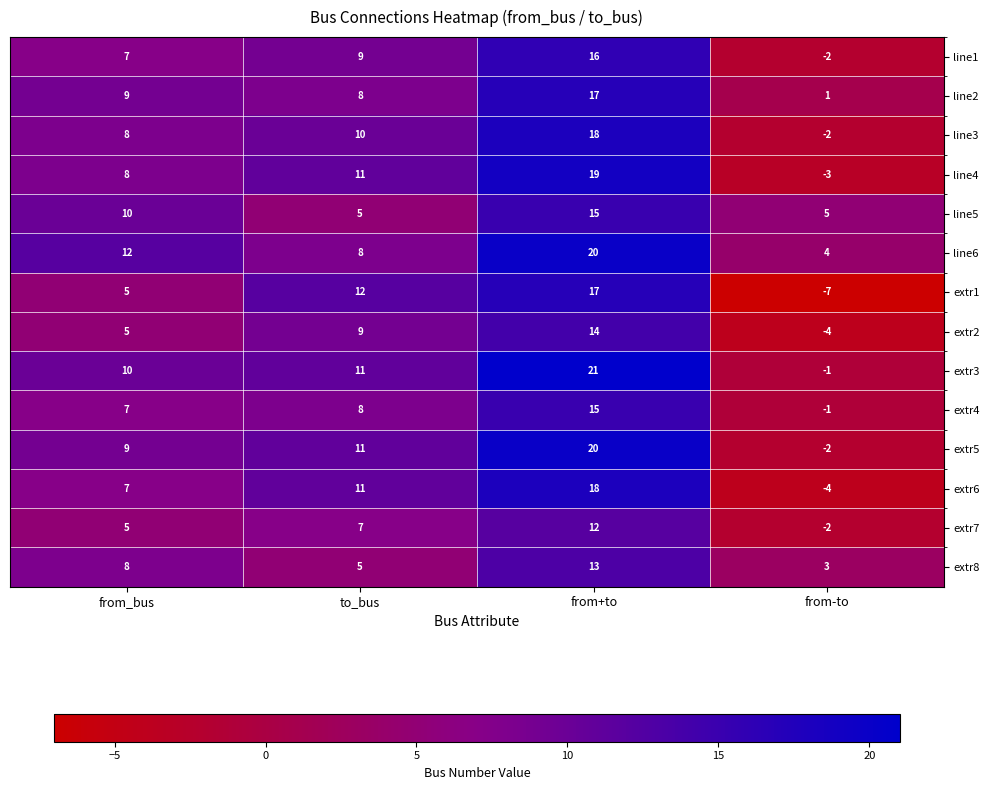

How many distinct data groups are displayed?

14